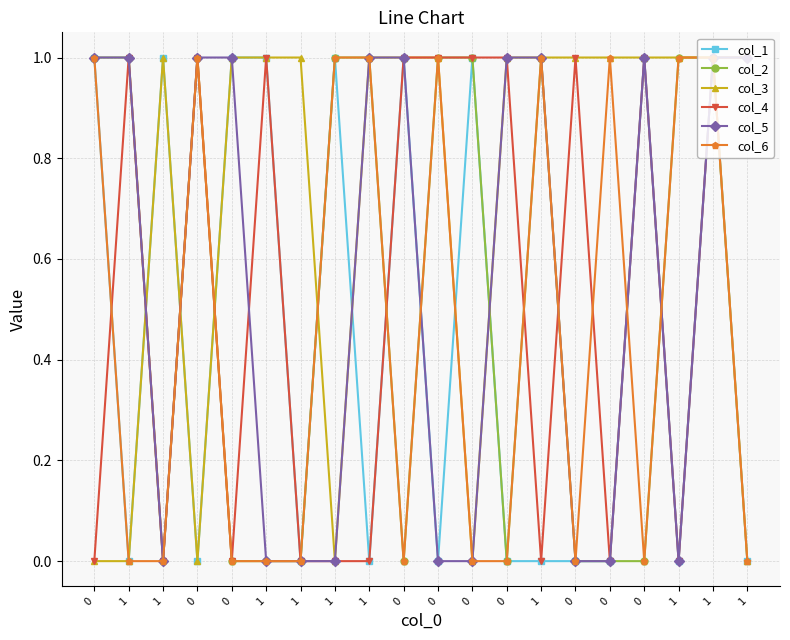

How many distinct data groups are displayed?

6